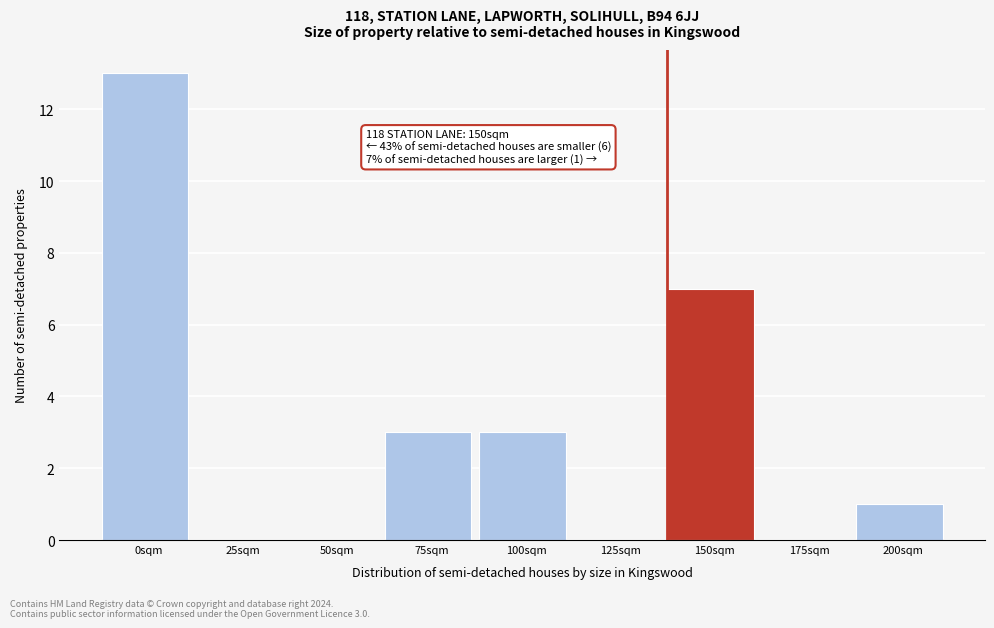

Reading left to right, what are all the values shown in this chart?

0sqm=13	25sqm=0	50sqm=0	75sqm=3	100sqm=3	125sqm=0	150sqm=7	175sqm=0	200sqm=1